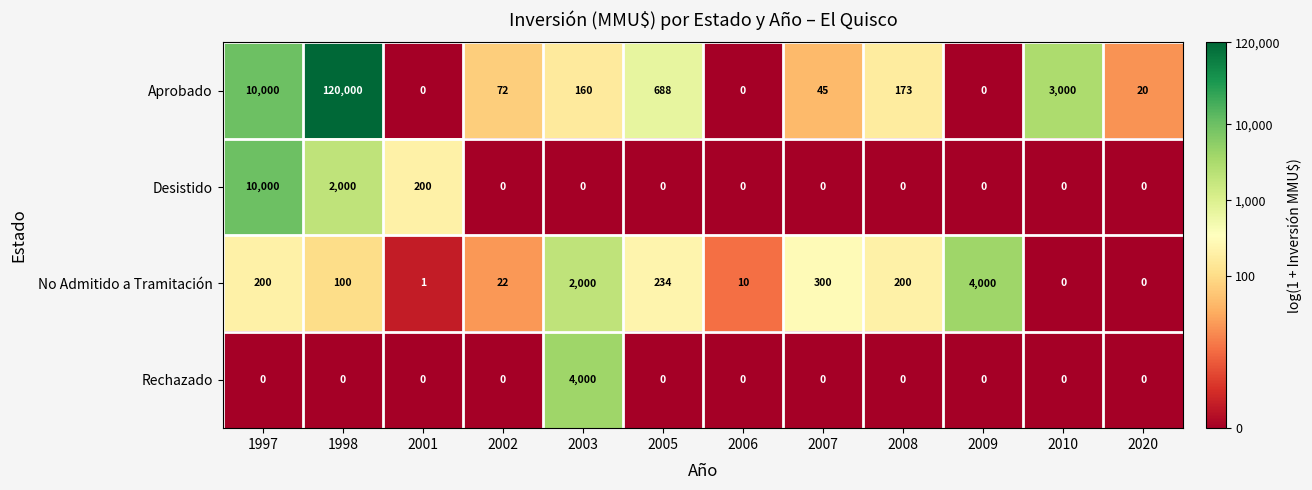

At which label is No Admitido a Tramitación closest to 2000?

2003